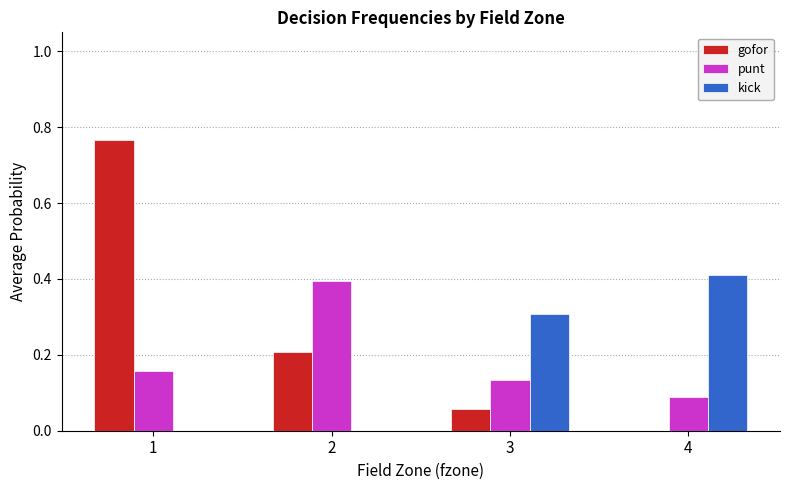

What is the sum of all gofor values?

1.0